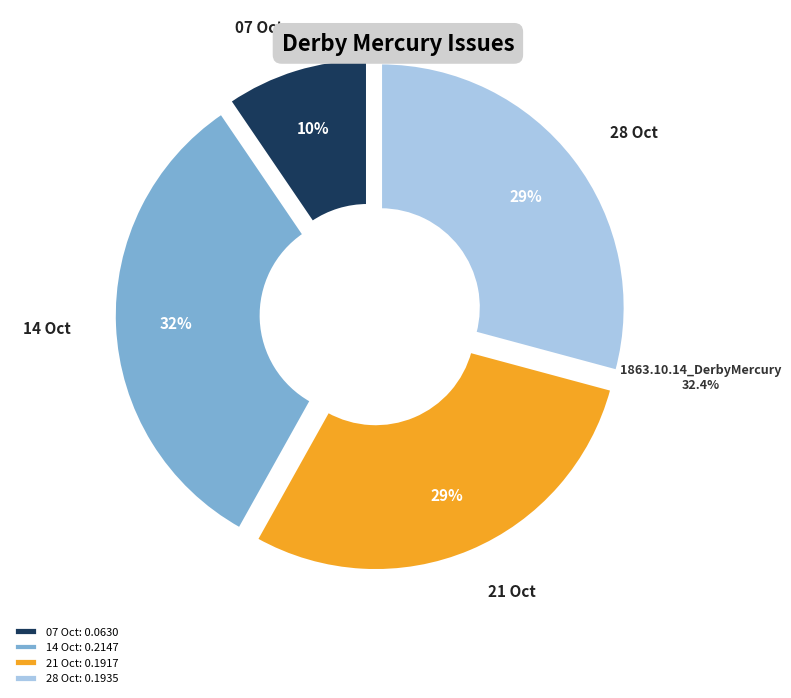

To the nearest percent, what is the difference between the largest and smallest slice percentages?

23%